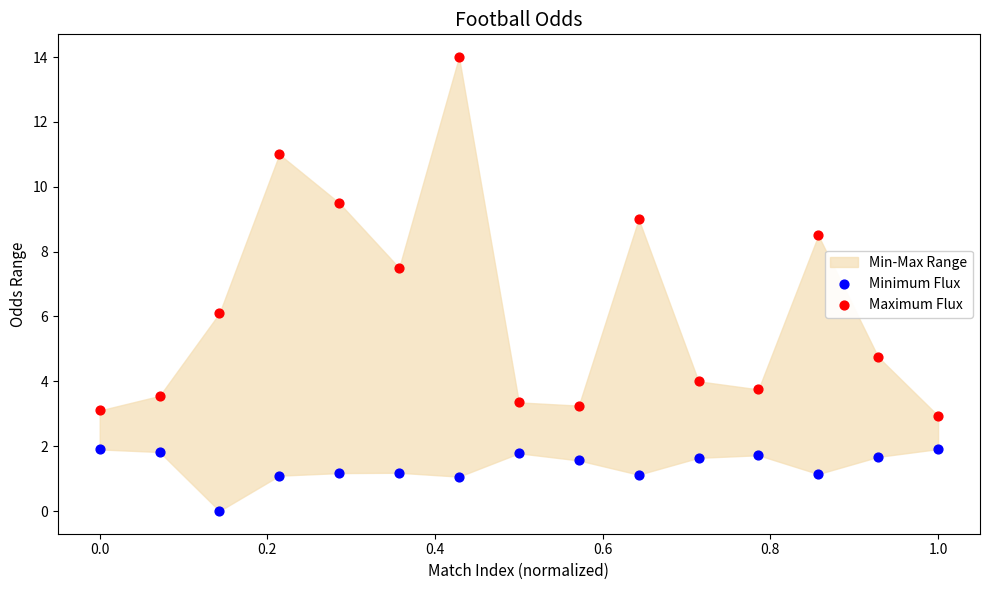

Across all data points, what is the range of Y values (max minus min)?

14.0